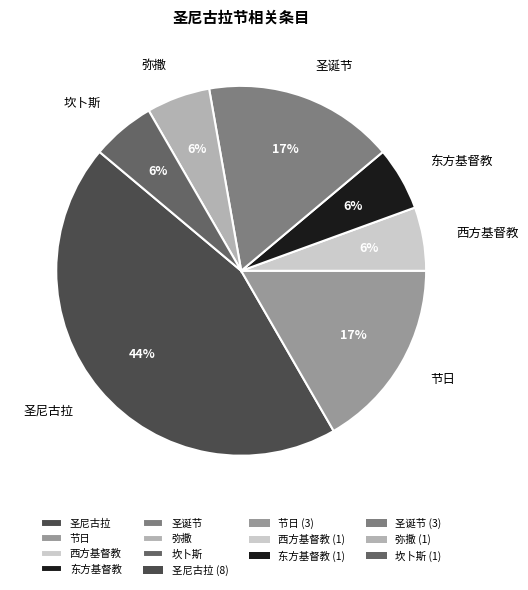

Does any single category account for the majority?

No